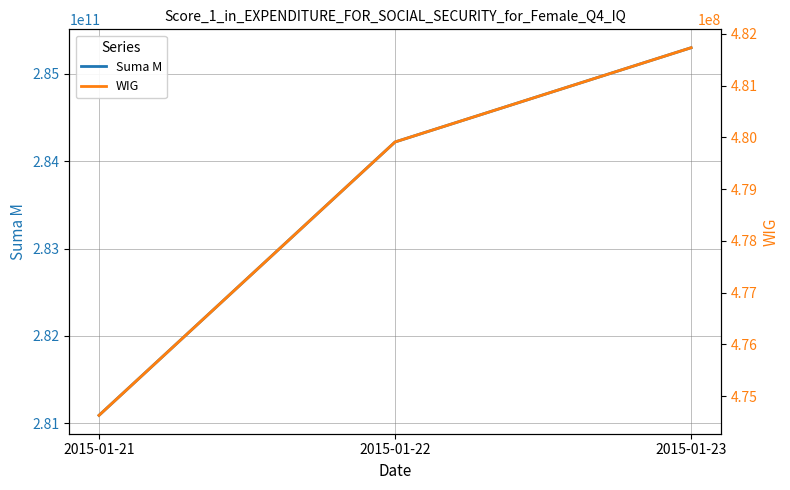

What is the value of the Suma M point at the 3rd from the left?

285297602760.0